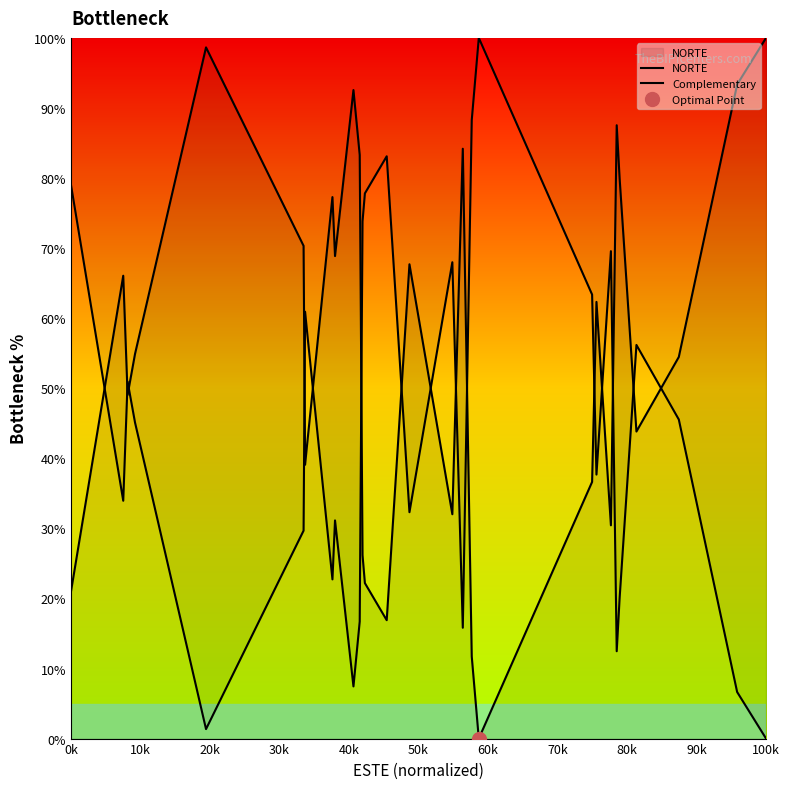

At which category does NORTE reach its first local peak?

10k